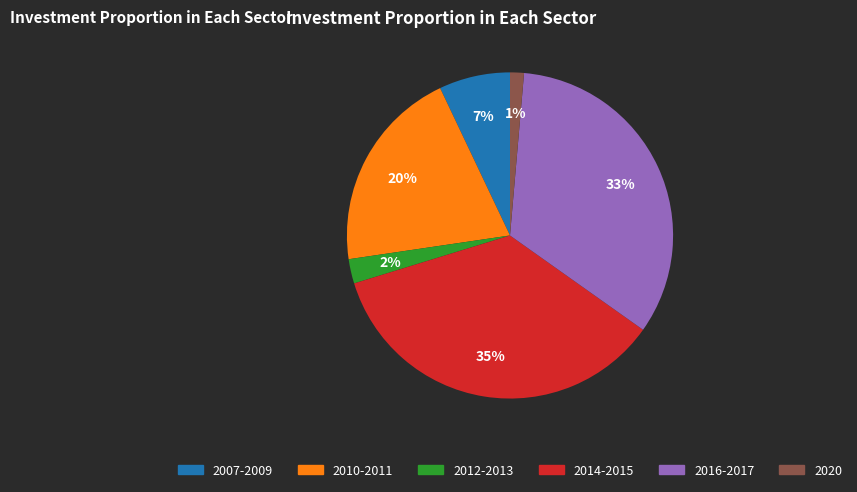

Which slice is the smallest?

2020